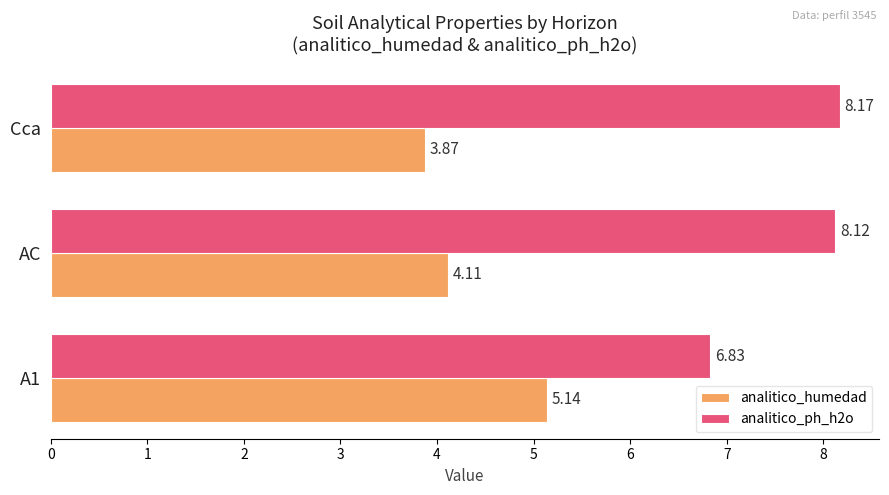

Which series has the widest spread of values?

analitico_ph_h2o